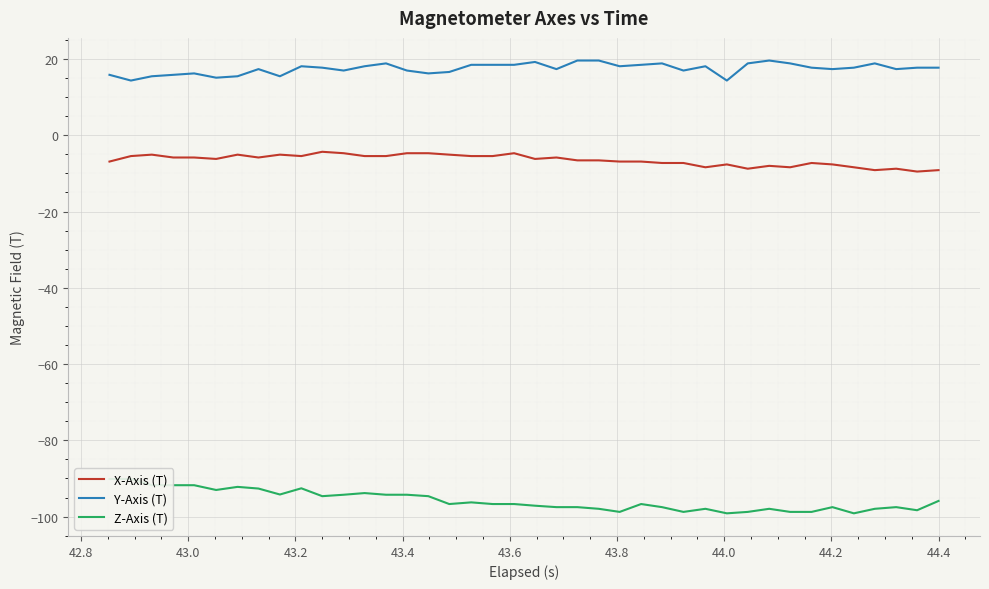

True or false: Y-Axis (T) and X-Axis (T) cross at least once.

False